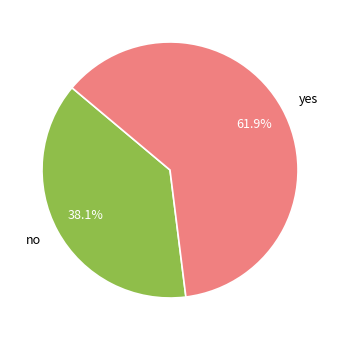

Which has a higher value, no or yes?

yes